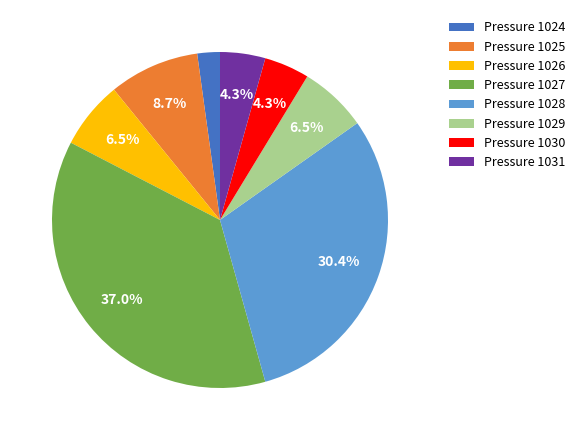

Combined, do Pressure 1027 and Pressure 1029 account for over 50%?

No